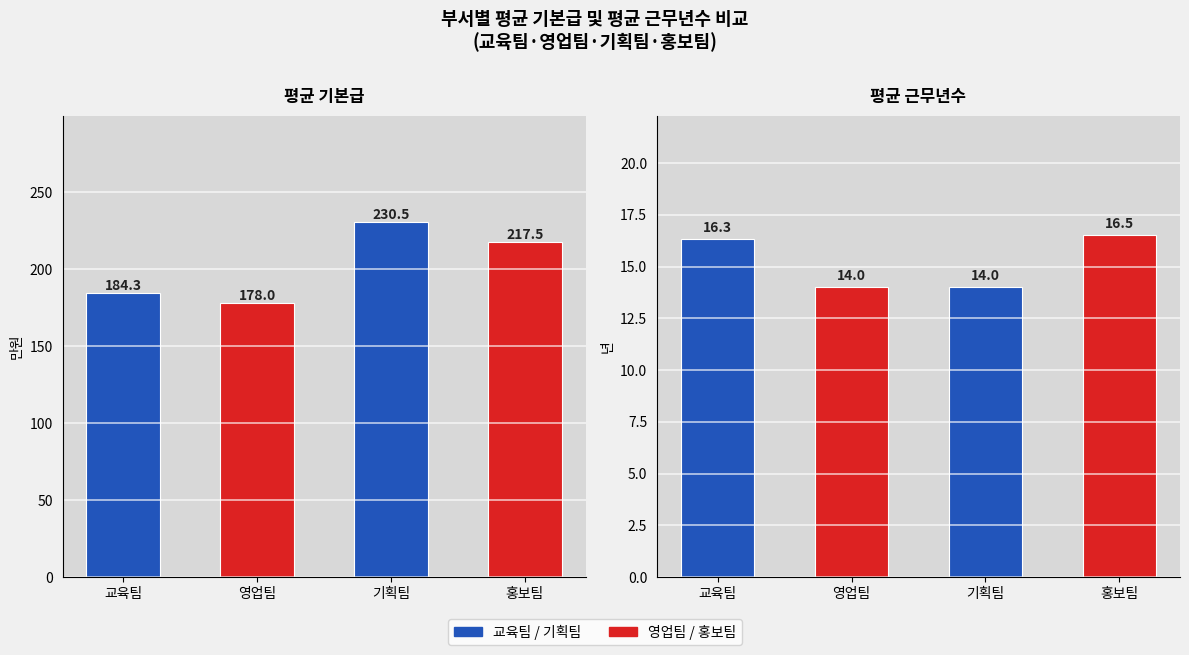

What is the difference between the highest and lowest values at 기획팀?

216.5